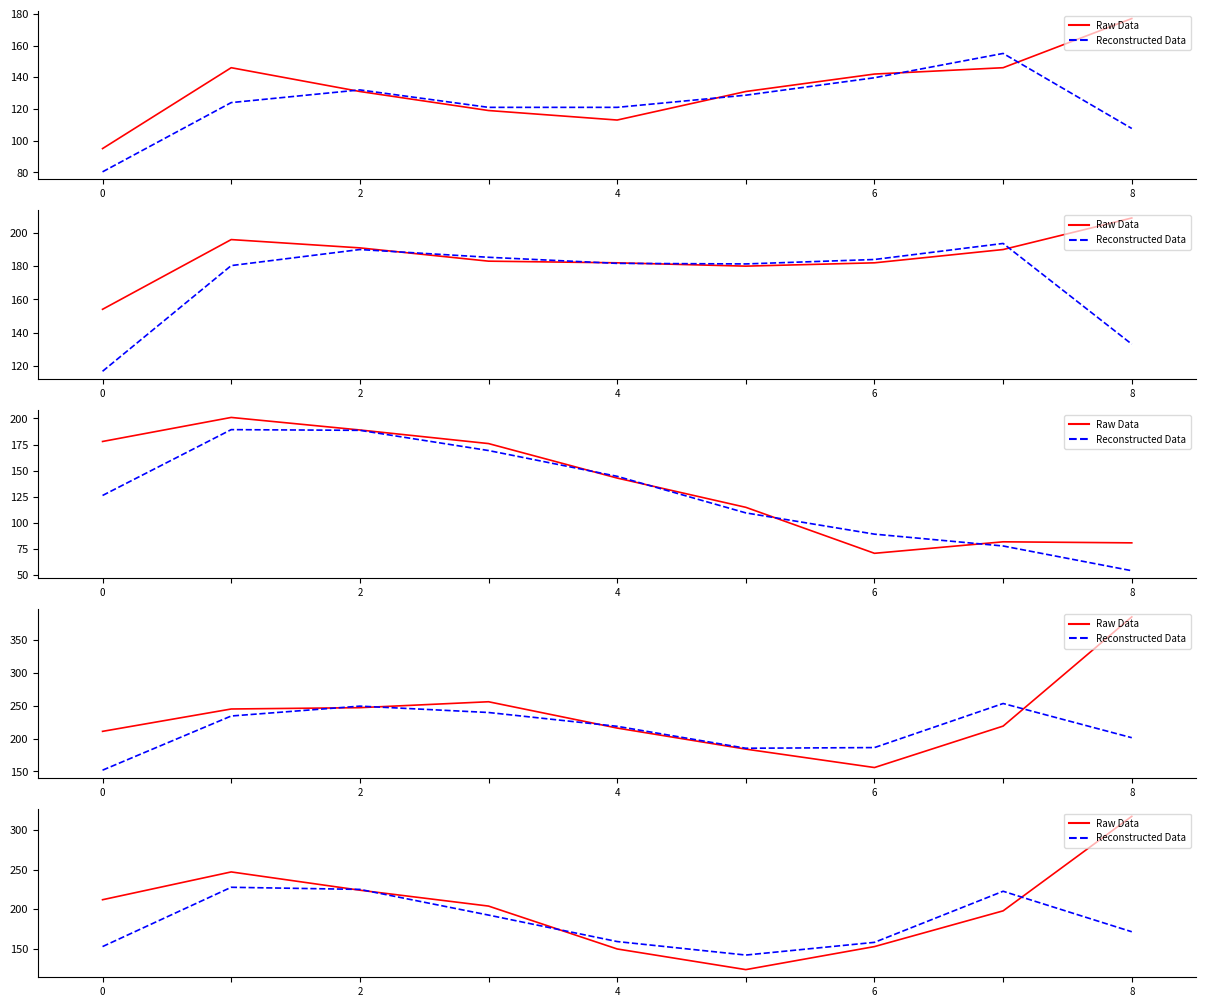

What is the label of the 8th point from the left?

7